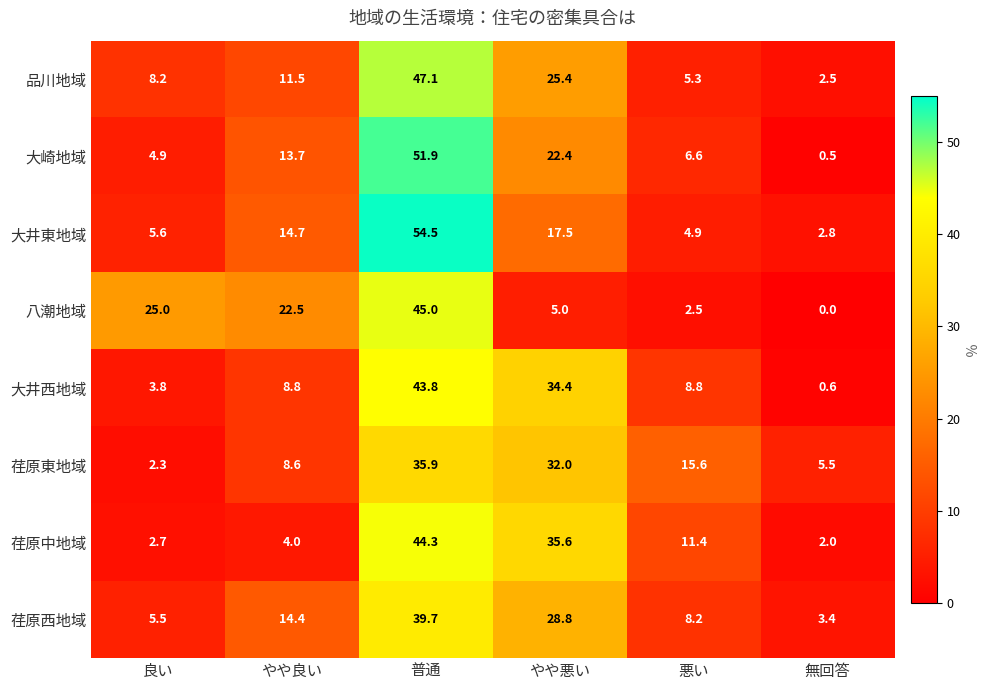

What is the sum of the 荏原西地域 values at 普通 and 無回答?

43.1